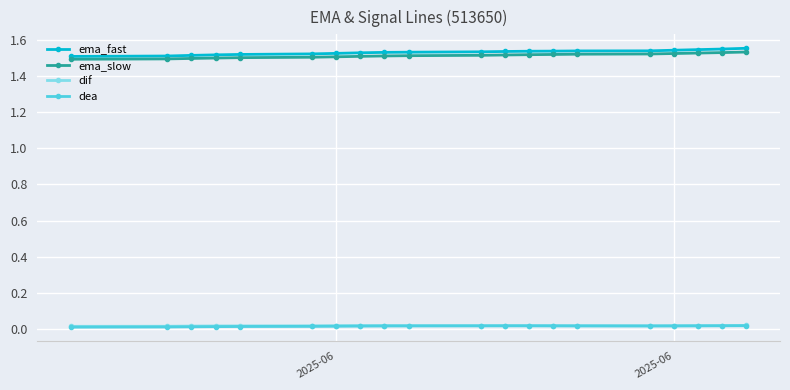

True or false: dif and ema_fast cross at least once.

False